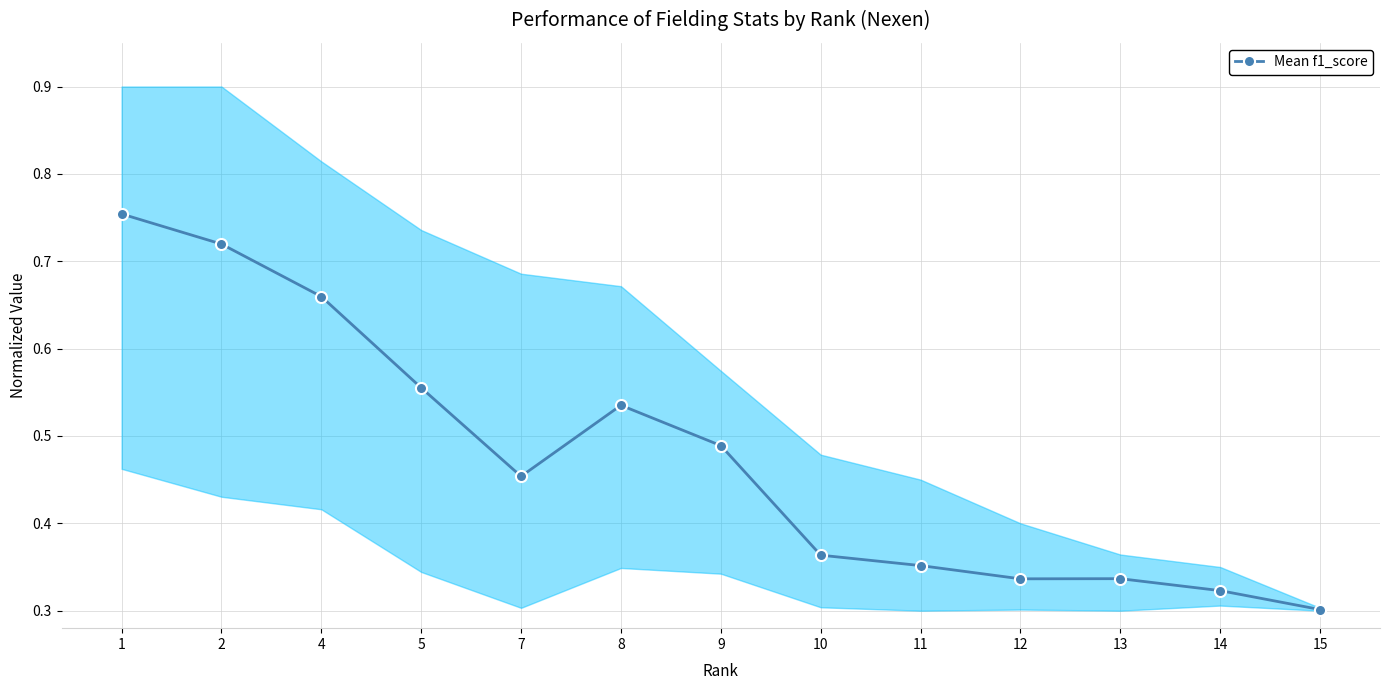

Reading left to right, list all the values displayed in this chart.

0.8	0.7	0.7	0.6	0.5	0.5	0.5	0.4	0.4	0.3	0.3	0.3	0.3